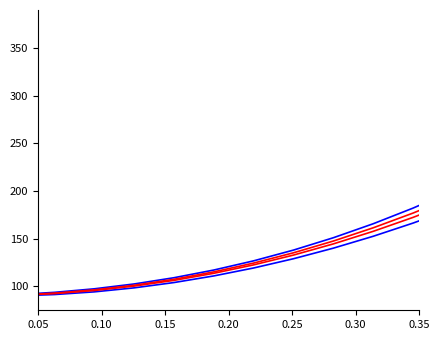

The R_upper series shows 205.7 at 7. True or false?

False